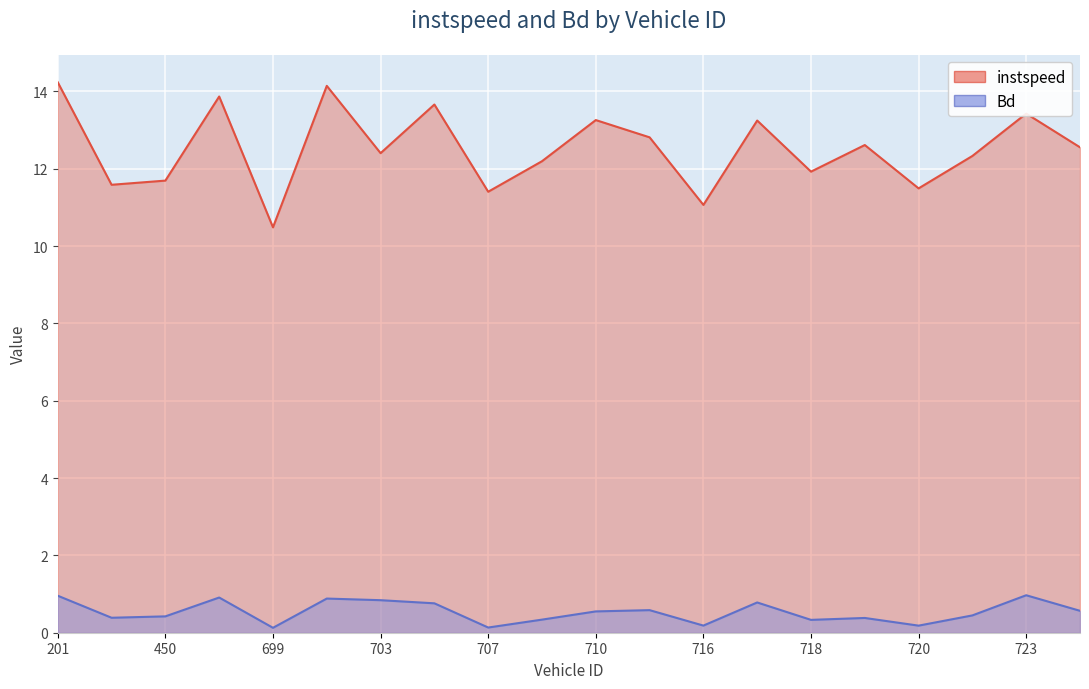

True or false: Bd and instspeed intersect in this chart.

False